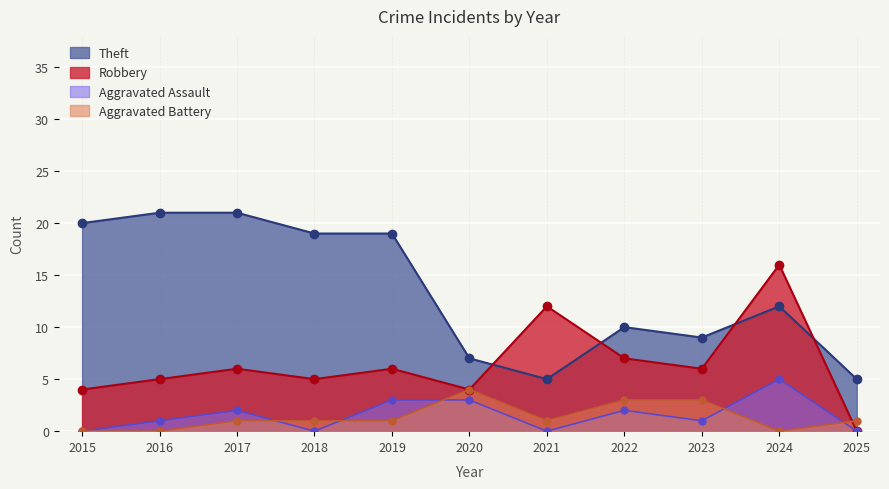

In Robbery, how many points are lower than both neighbors (excluding endpoints)?

3